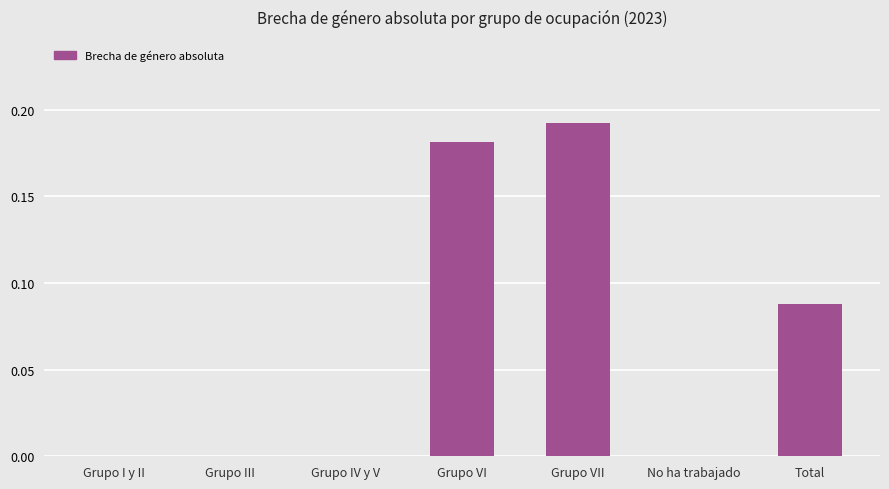

True or false: the data shows -0.1 at Grupo I y II.

False